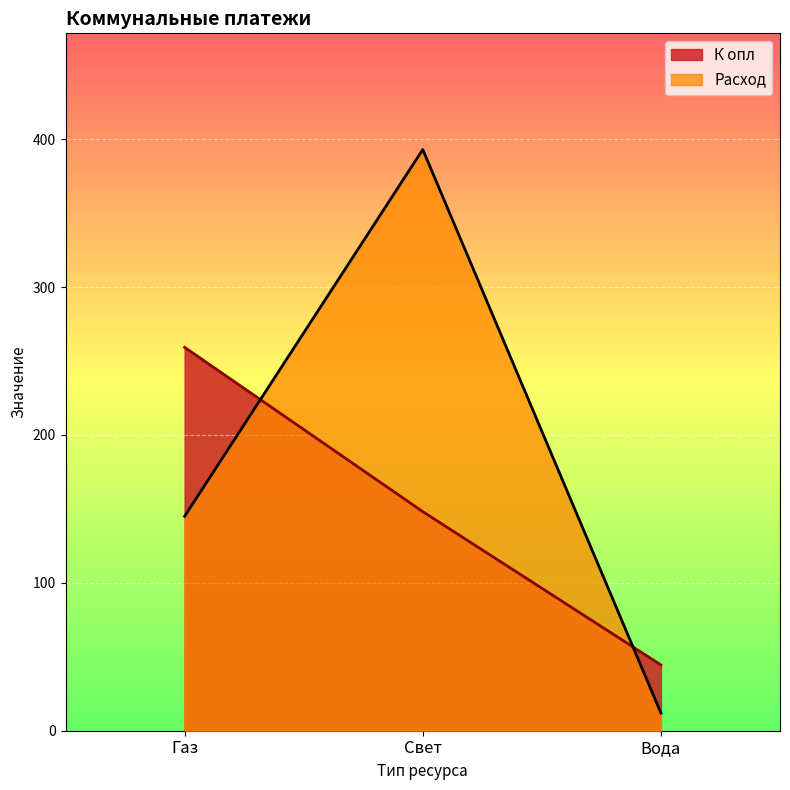

List the series in order of their overall mean, lowest first.

К опл, Расход